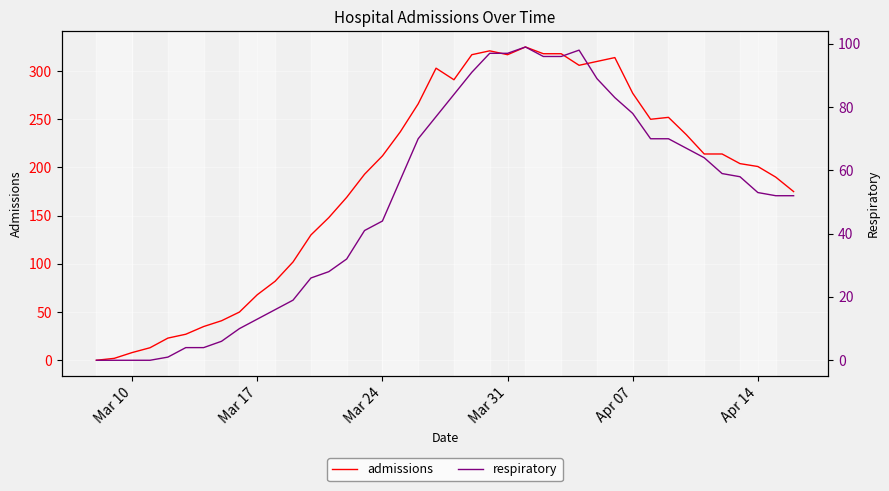

What is the difference between the maximum and minimum values in the admissions series?

325